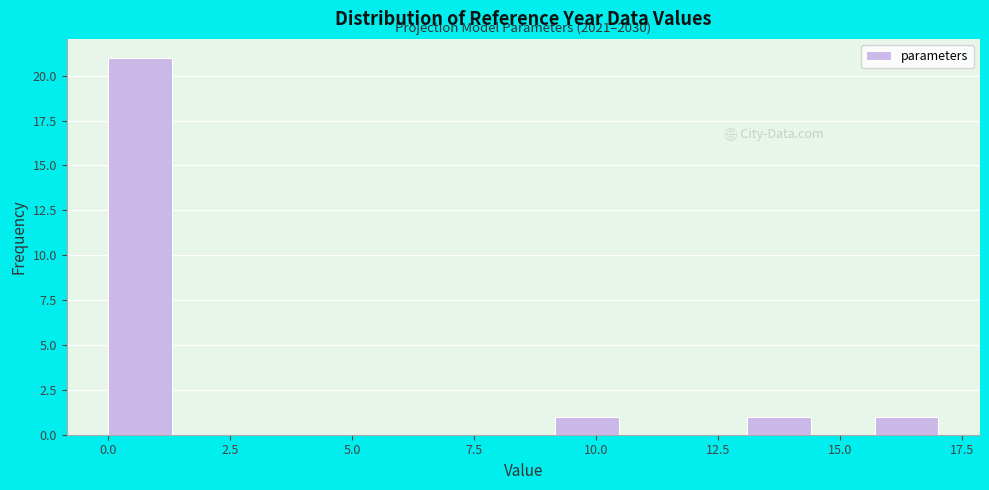

Read against the x-axis, roughly where is the centre of the tallest bar?

0.5